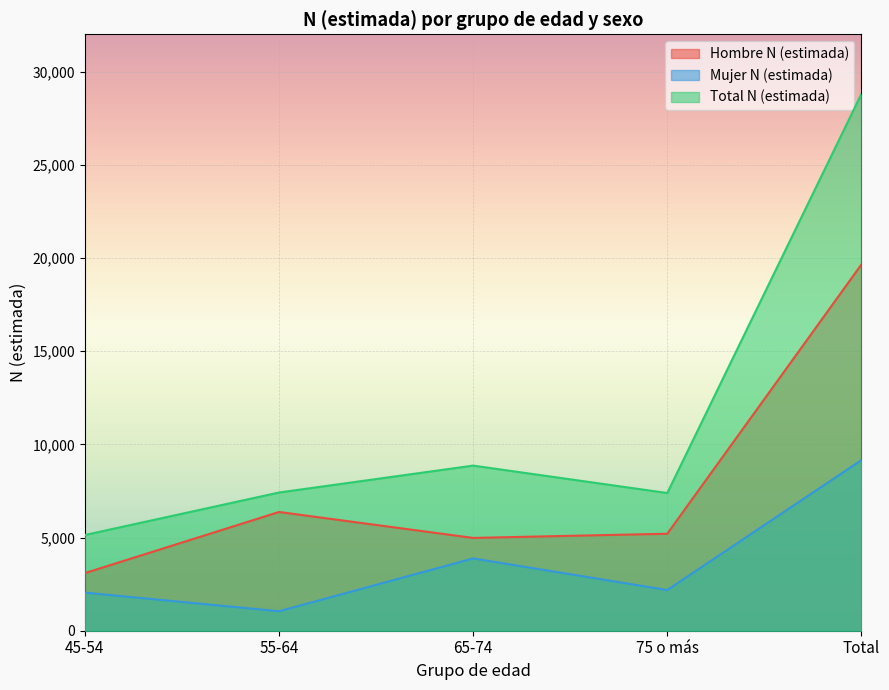

What is the label of the 3rd point from the right?

65-74